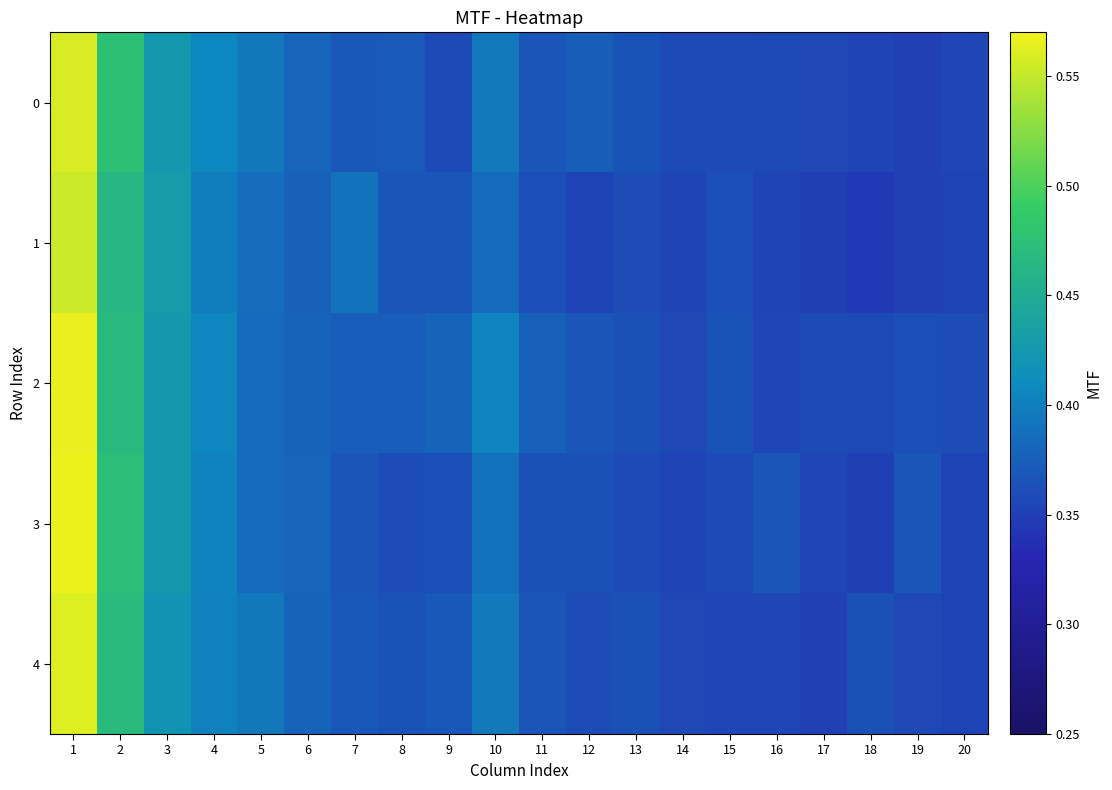

Reading left to right, what are all the values shown in this chart?

0: 1=0.6	2=0.5	3=0.4	4=0.4	5=0.4	6=0.4	7=0.4	8=0.4	9=0.4	10=0.4	11=0.4	12=0.4	13=0.4	14=0.4	15=0.4	16=0.4	17=0.4	18=0.4	19=0.4	20=0.4
1: 1=0.6	2=0.5	3=0.4	4=0.4	5=0.4	6=0.4	7=0.4	8=0.4	9=0.4	10=0.4	11=0.4	12=0.4	13=0.4	14=0.4	15=0.4	16=0.4	17=0.4	18=0.3	19=0.4	20=0.4
2: 1=0.6	2=0.5	3=0.4	4=0.4	5=0.4	6=0.4	7=0.4	8=0.4	9=0.4	10=0.4	11=0.4	12=0.4	13=0.4	14=0.4	15=0.4	16=0.4	17=0.4	18=0.4	19=0.4	20=0.4
3: 1=0.6	2=0.5	3=0.4	4=0.4	5=0.4	6=0.4	7=0.4	8=0.4	9=0.4	10=0.4	11=0.4	12=0.4	13=0.4	14=0.4	15=0.4	16=0.4	17=0.4	18=0.4	19=0.4	20=0.4
4: 1=0.6	2=0.5	3=0.4	4=0.4	5=0.4	6=0.4	7=0.4	8=0.4	9=0.4	10=0.4	11=0.4	12=0.4	13=0.4	14=0.4	15=0.4	16=0.4	17=0.4	18=0.4	19=0.4	20=0.4